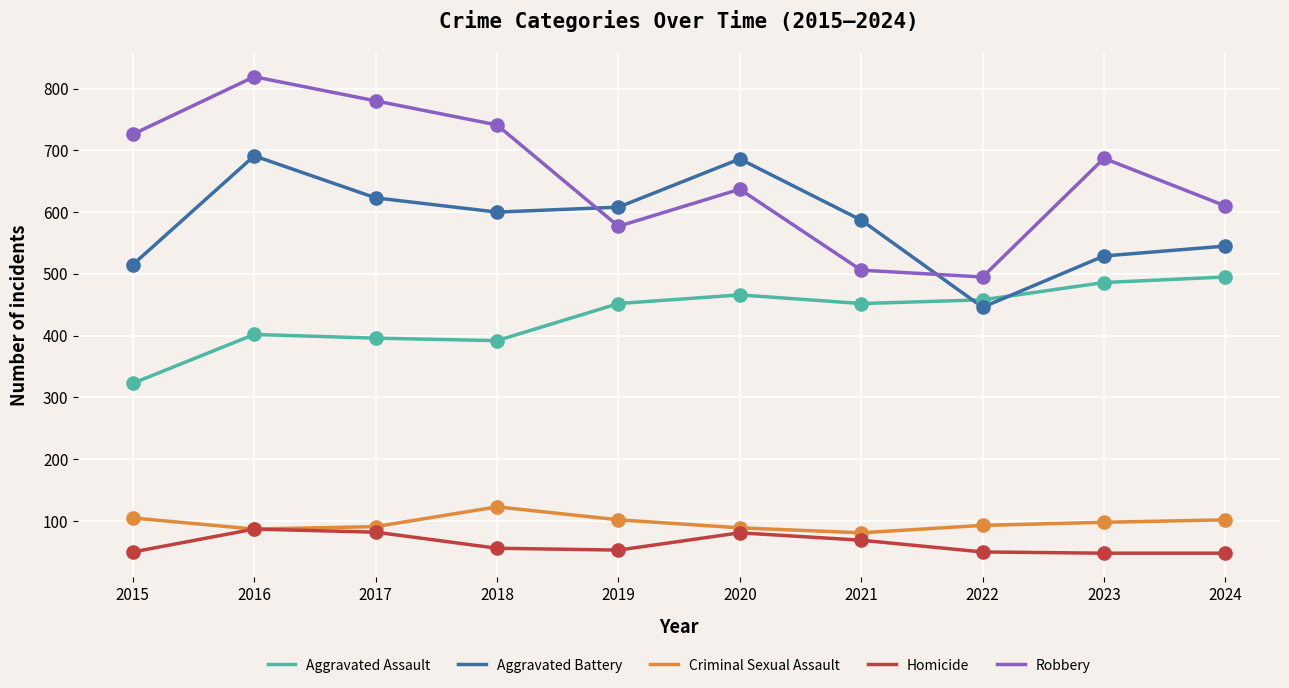

Which series changed the most between 2016 and 2019?

Robbery